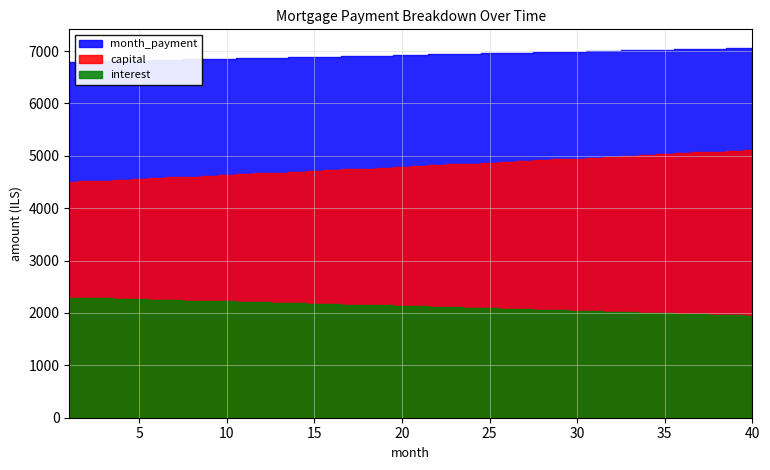

What is the value of the capital point at the 7th from the left?

4588.7